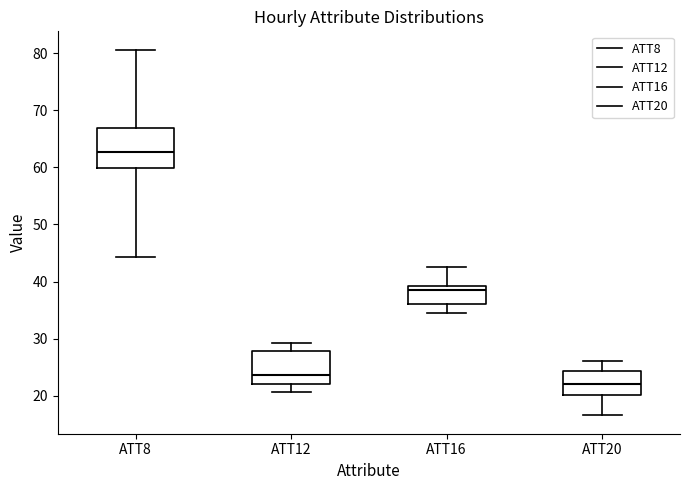

Reading left to right, transcribe this box plot: for each box, give where its median line is, the range the box spans, and where its two whiskers end, as read against the y-axis. The values are not printed on the chart, so give them approximately, as read against the axis.

ATT8: median 63, box 60 to 67, whiskers 44 to 81
ATT12: median 24, box 22 to 28, whiskers 21 to 29
ATT16: median 39 (just below the box's upper edge), box 36 to 39, whiskers 34 to 43
ATT20: median 22, box 20 to 24, whiskers 17 to 26